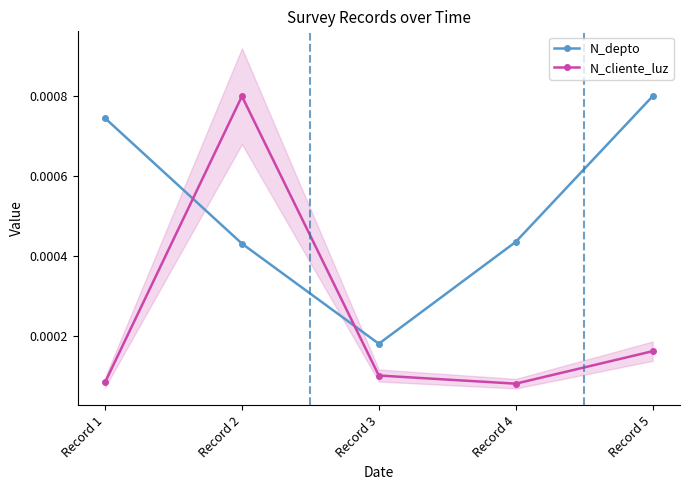

Count the N_cliente_luz values in the range 0 to 1.

5